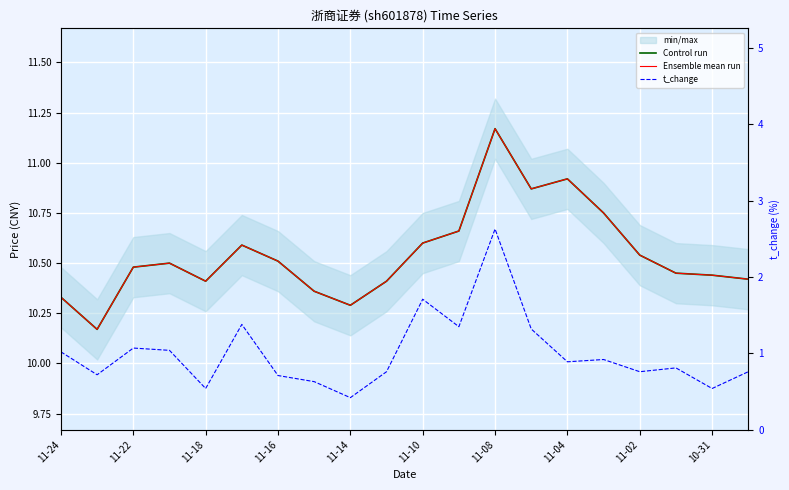

What is the difference between the second highest and second lowest values in the t_change series?

1.2